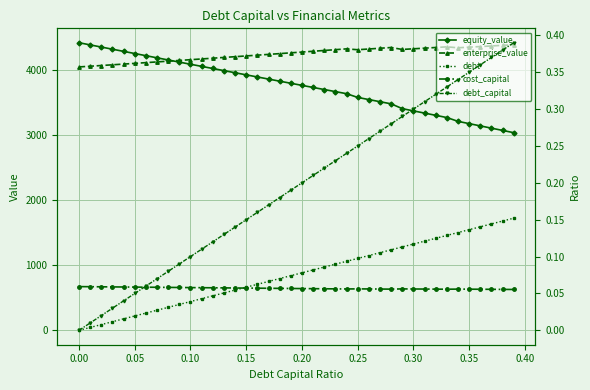

What is the maximum value for debt_capital?

0.4